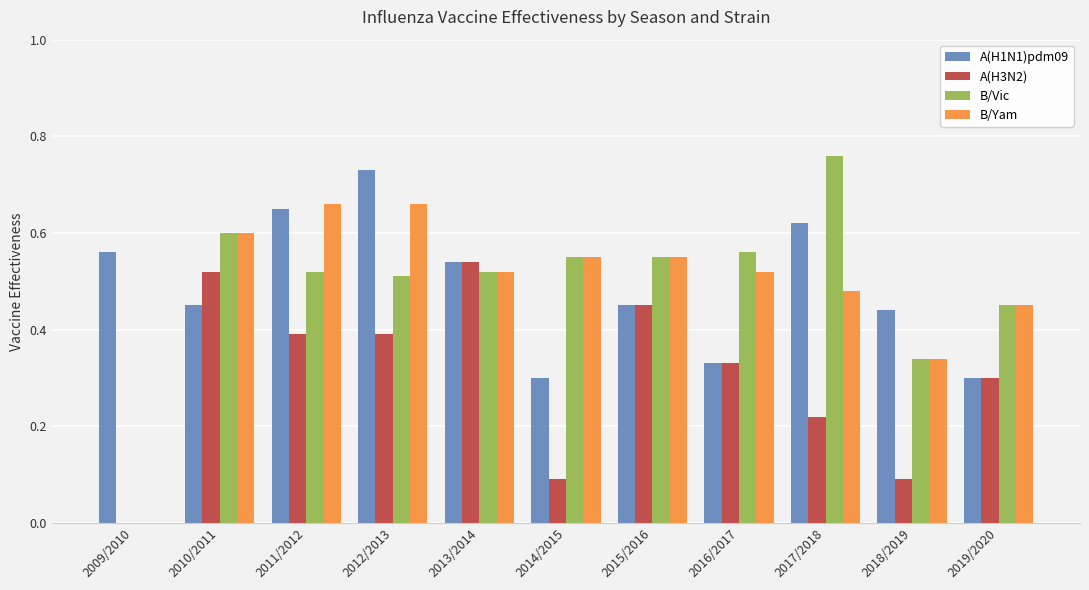

True or false: B/Vic has a value of -0.4 at 2009/2010.

False